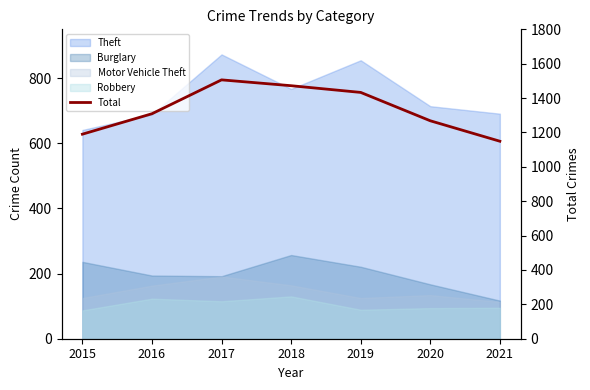

Where does the data first go above 1309?

2017